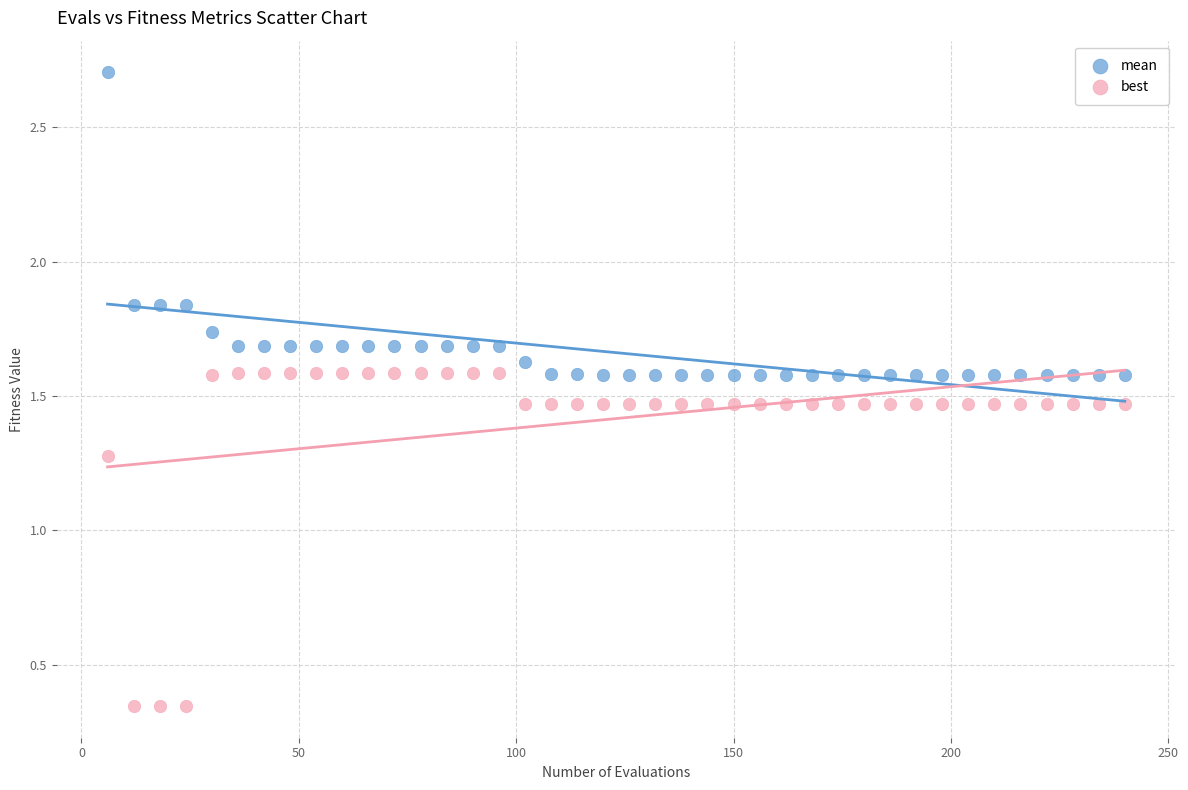

What are all the series names shown in the legend?

mean, best